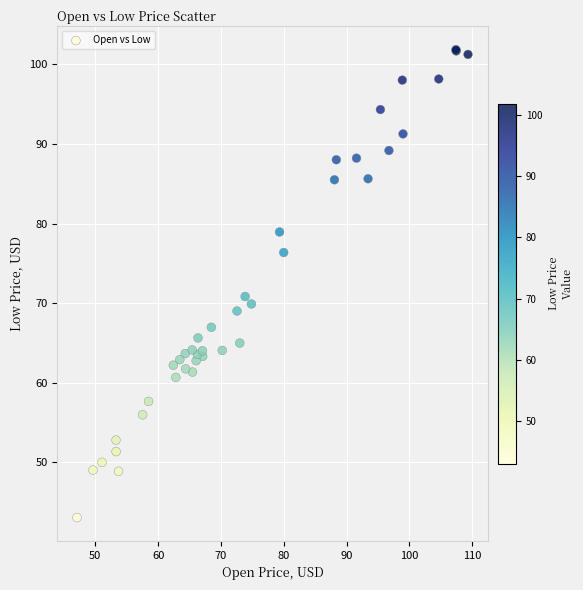

What Y value in the scatter plot is closest to 72?

70.8